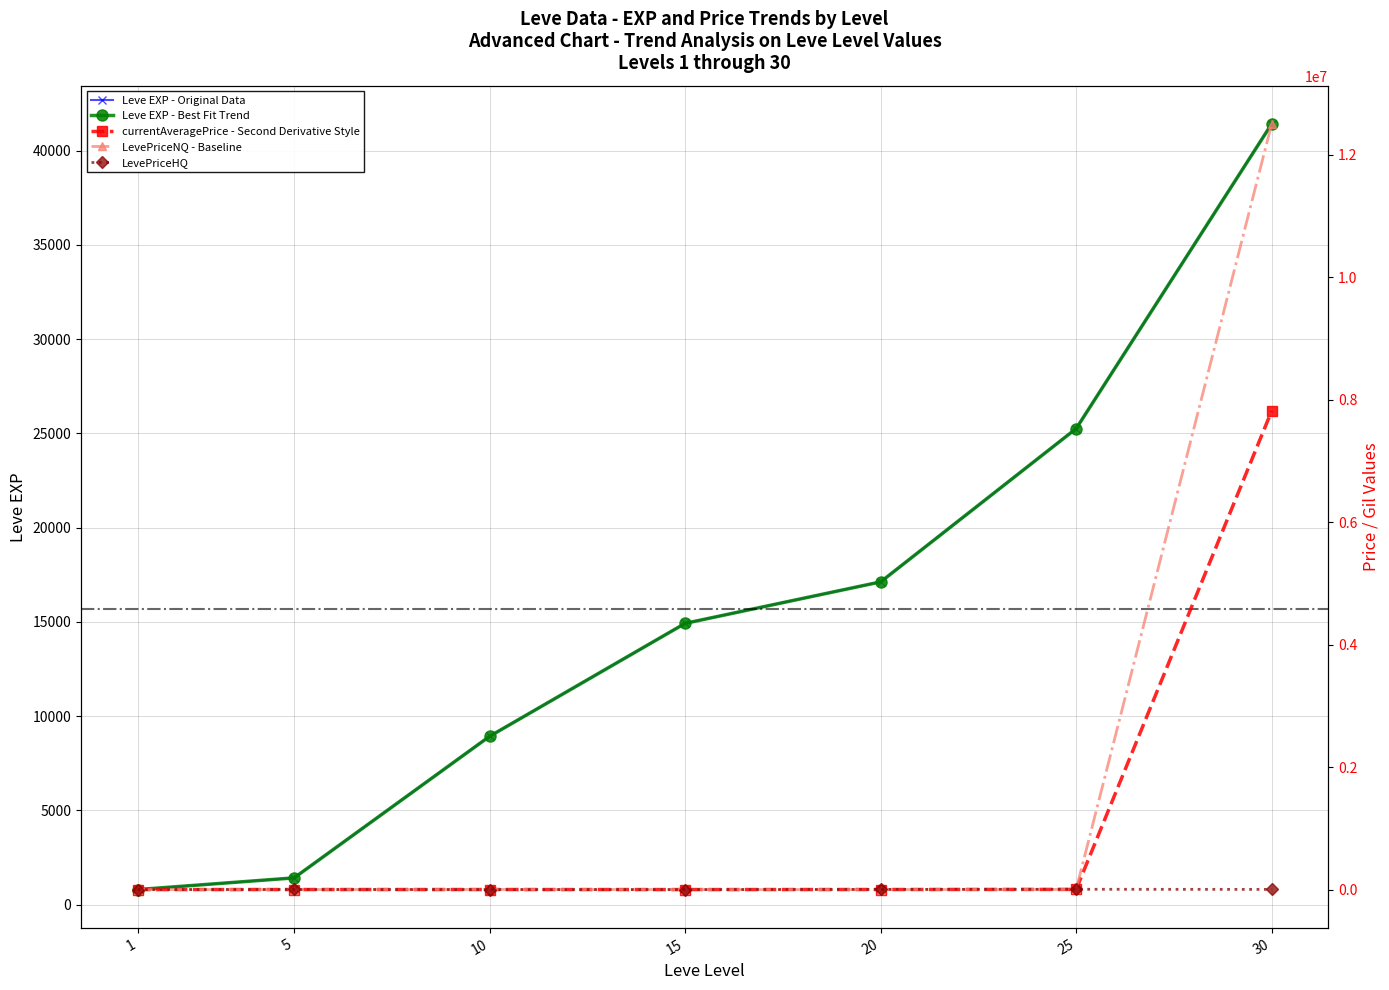

Where do Leve EXP - Best Fit Trend and currentAveragePrice - Second Derivative Style first cross each other?

25 and 30